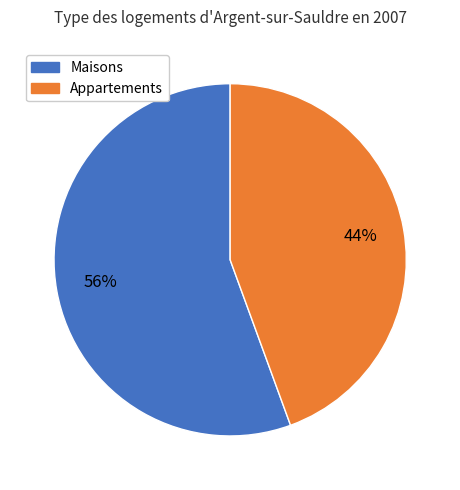

Rank the categories by value from highest to lowest.

Maisons, Appartements